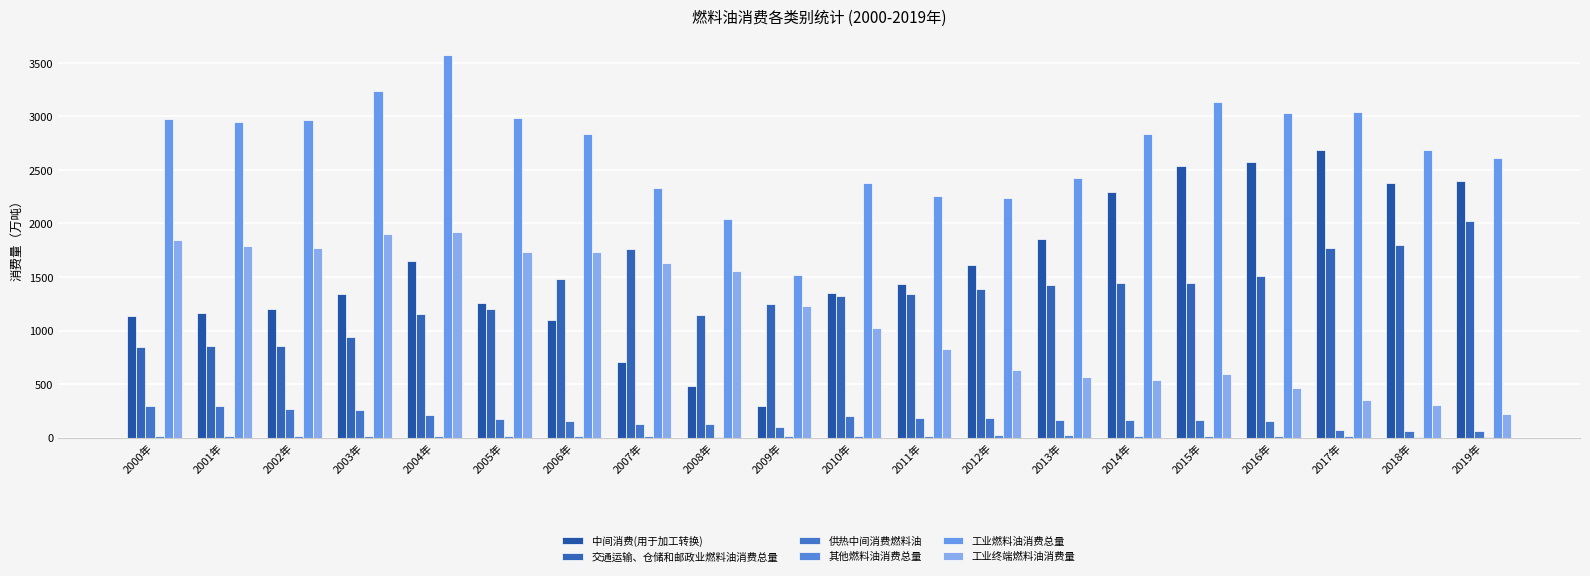

Does the chart contain stacked bars?

No